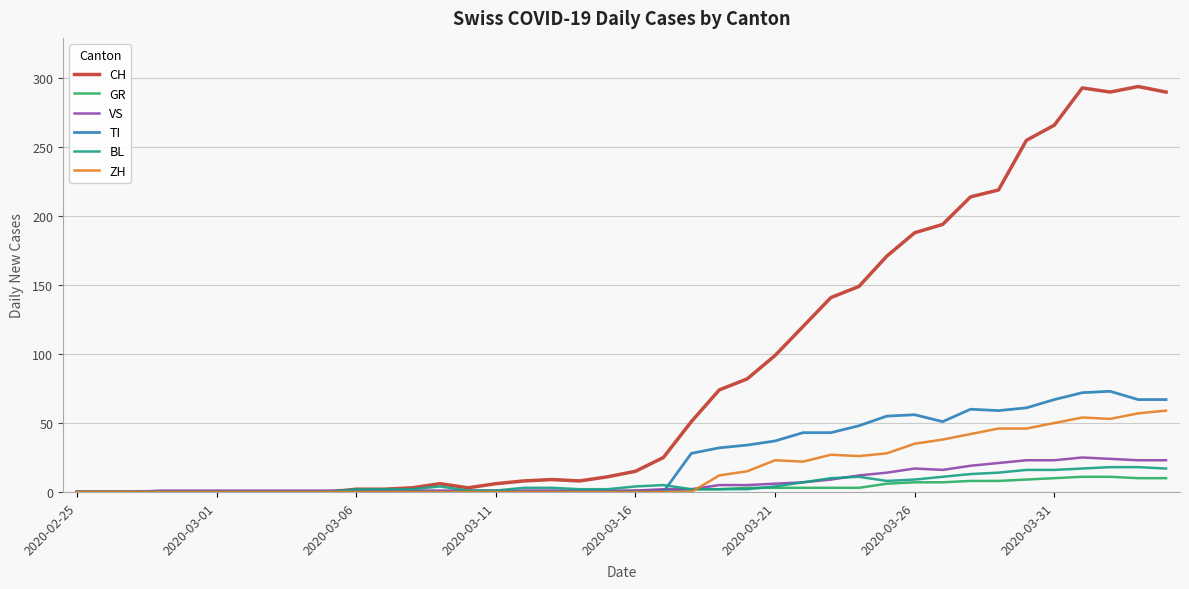

At how many categories does at least one series exceed 18?

19